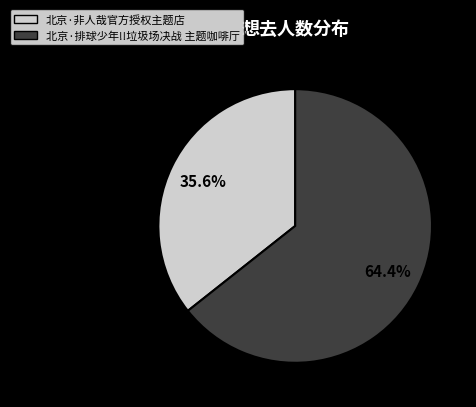

To the nearest percent, what is the combined percentage of 北京·非人哉官方授权主题店 and 北京·排球少年!!垃圾场决战 主题咖啡厅?

100%